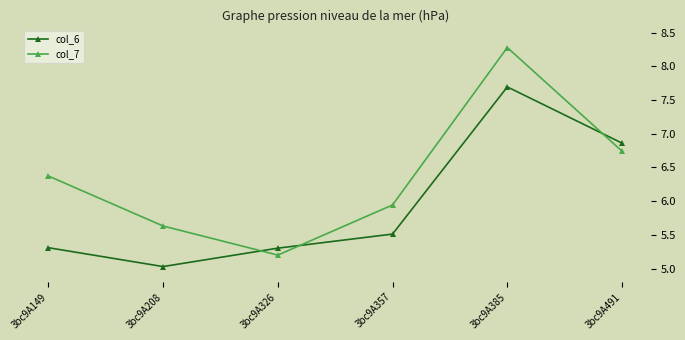

Is it true that col_6 equals 5.0 at 3bc9A208?

True